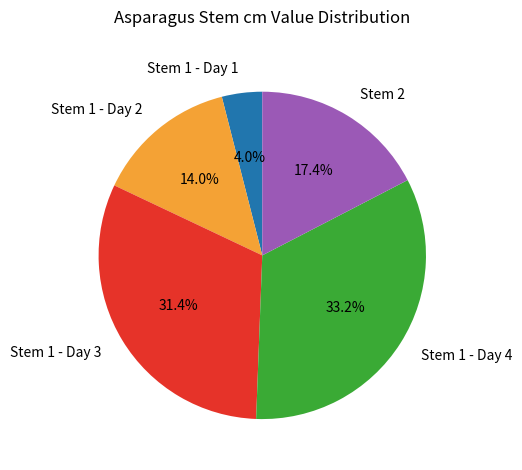

Does any single category account for the majority?

No